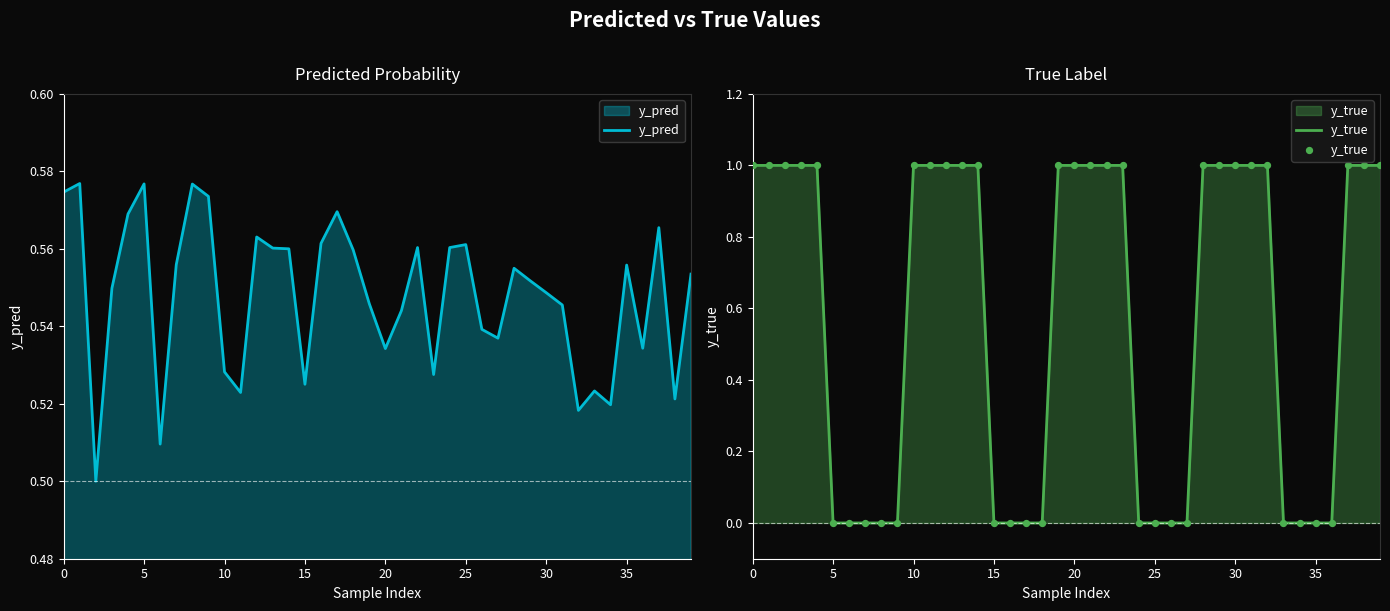

Is the value of y_pred at 37 greater than the value of y_true at 0?

No